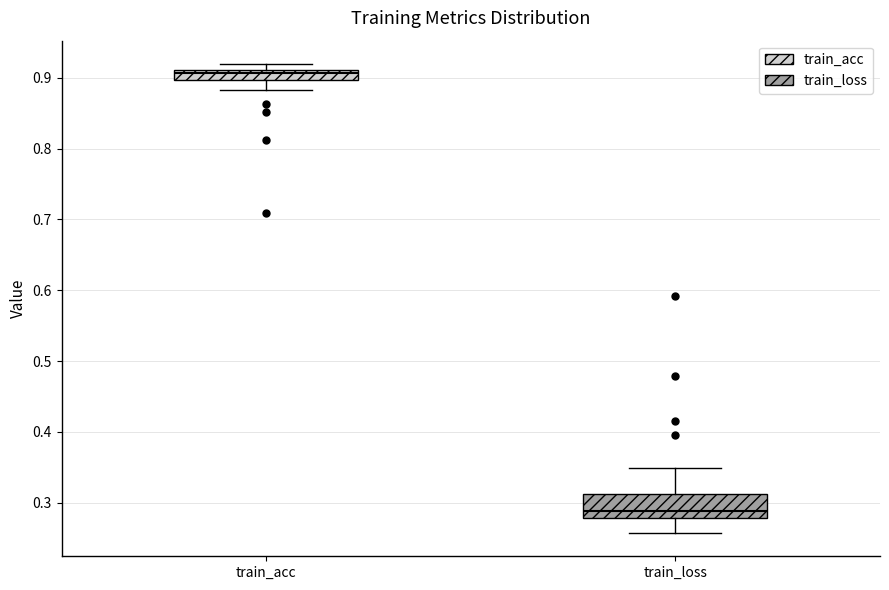

Reading left to right, read every box against the y-axis: the position of its median line, the range the box covers, and the ends of its whiskers. The values are not printed on the chart, so give them approximately, as read against the axis.

train_acc: median 0.91 (just below the box's upper edge), box 0.90 to 0.91, whiskers 0.88 to 0.92
train_loss: median 0.29, box 0.28 to 0.31, whiskers 0.26 to 0.35